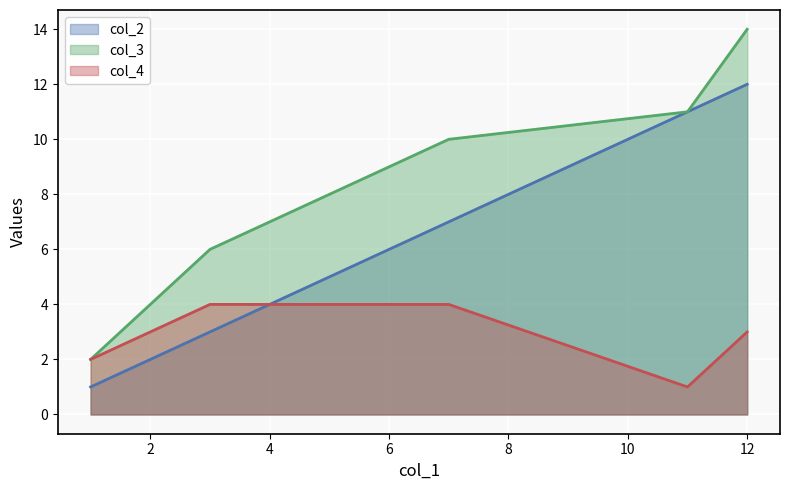

Does the chart display data point markers on the line(s)?

No